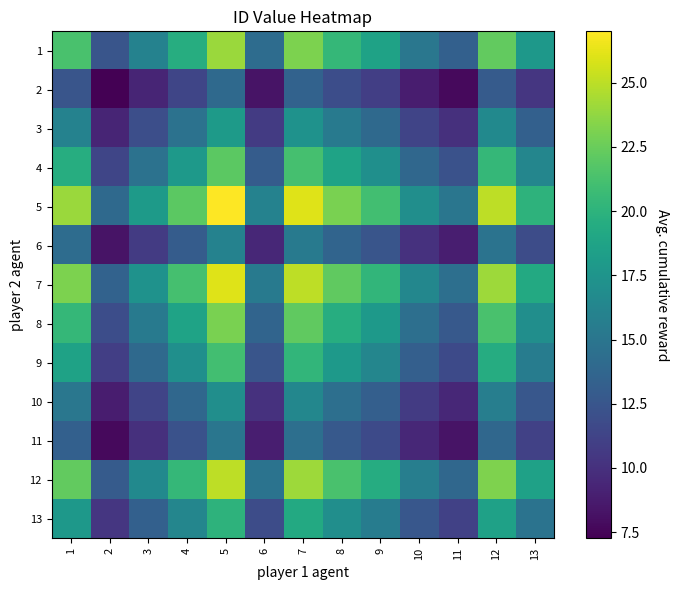

Which series has the largest total across all categories?

5